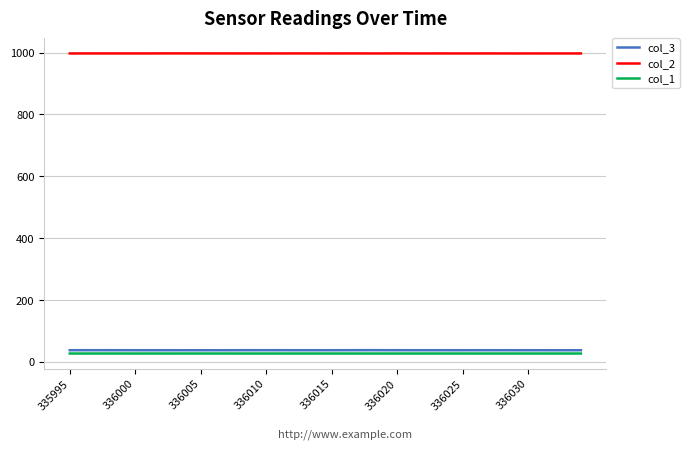

True or false: col_2 and col_1 cross at least once.

False